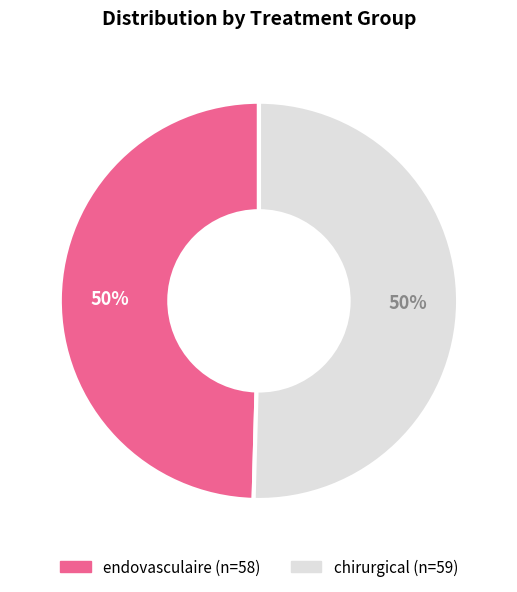

To the nearest percent, what portion does endovasculaire represent?

50%